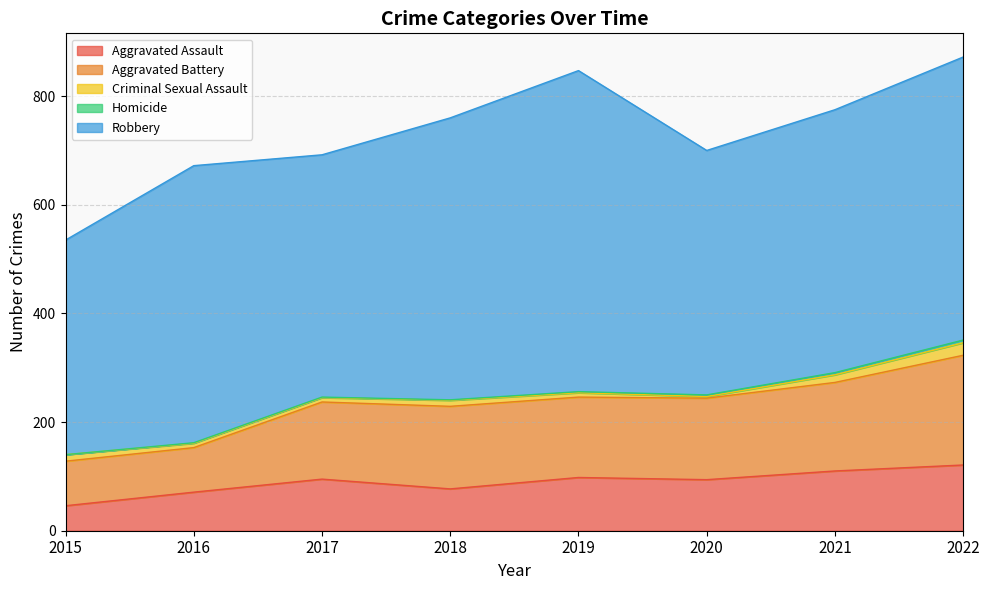

How many lines are shown in the chart?

5